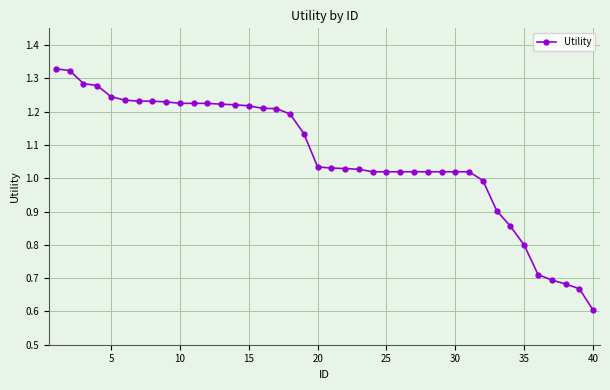

Count the number of data series in this chart.

1